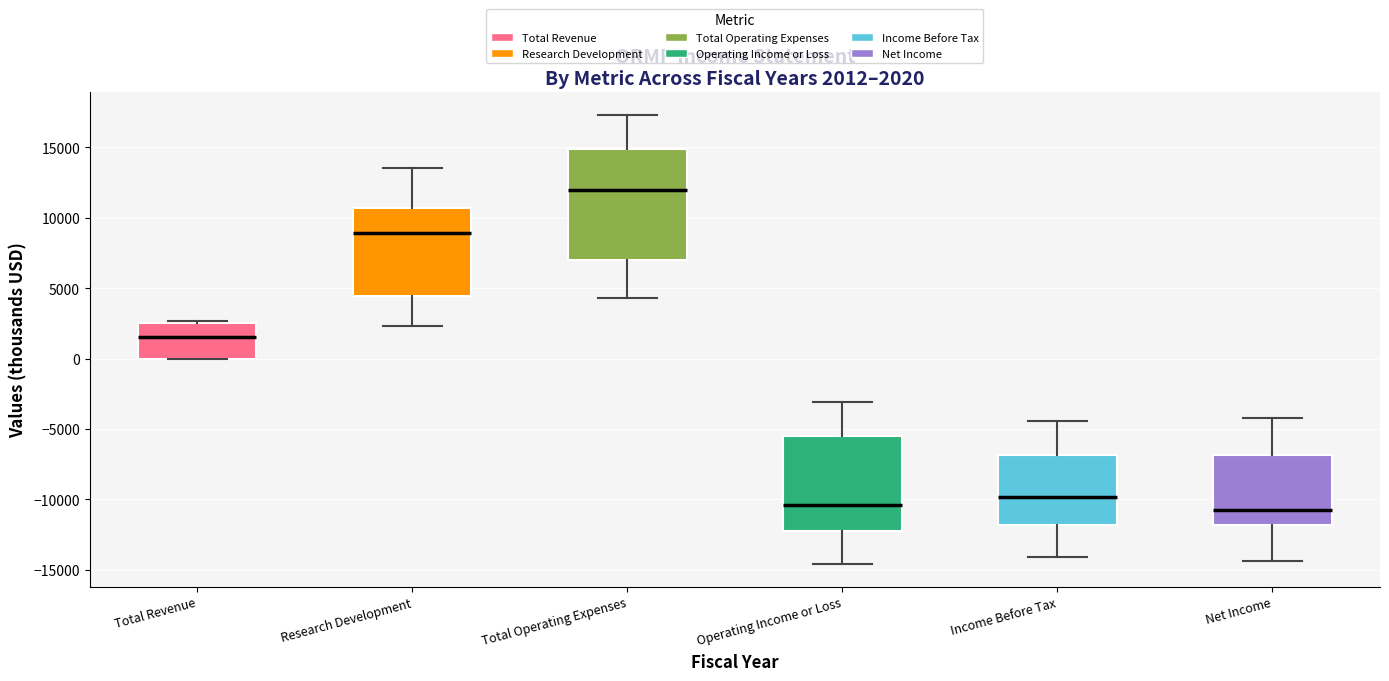

Comparing the boxes themselves (not the whiskers), which one is the tallest?

Total Operating Expenses